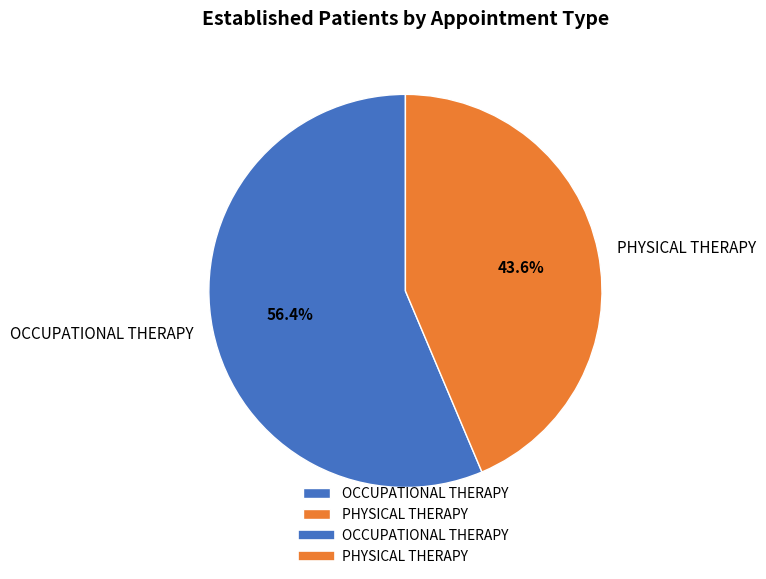

True or false: OCCUPATIONAL THERAPY accounts for 56% of the total.

True